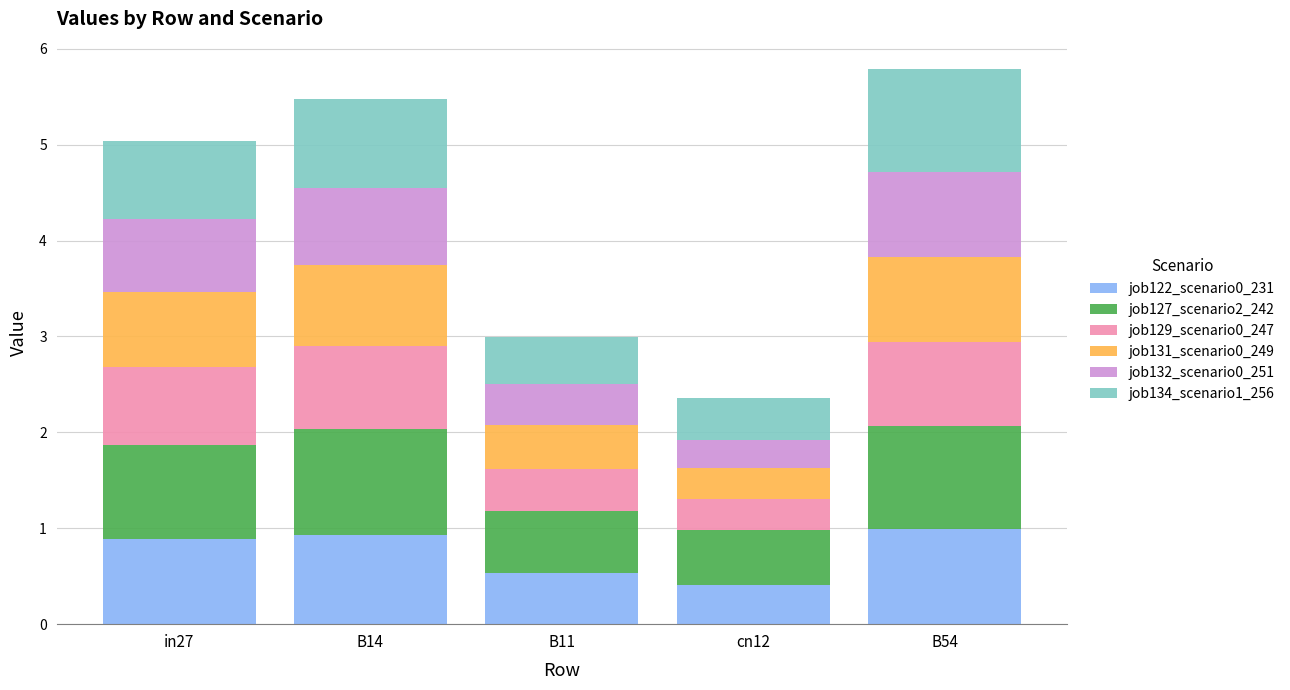

What is the average value of the job122_scenario0_231 series?

0.8